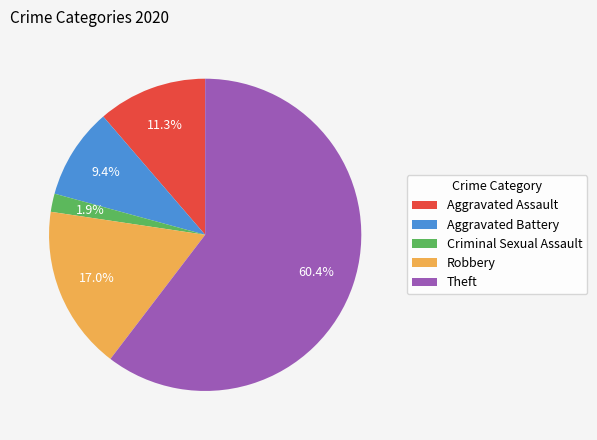

Which category has the biggest portion of the pie?

Theft